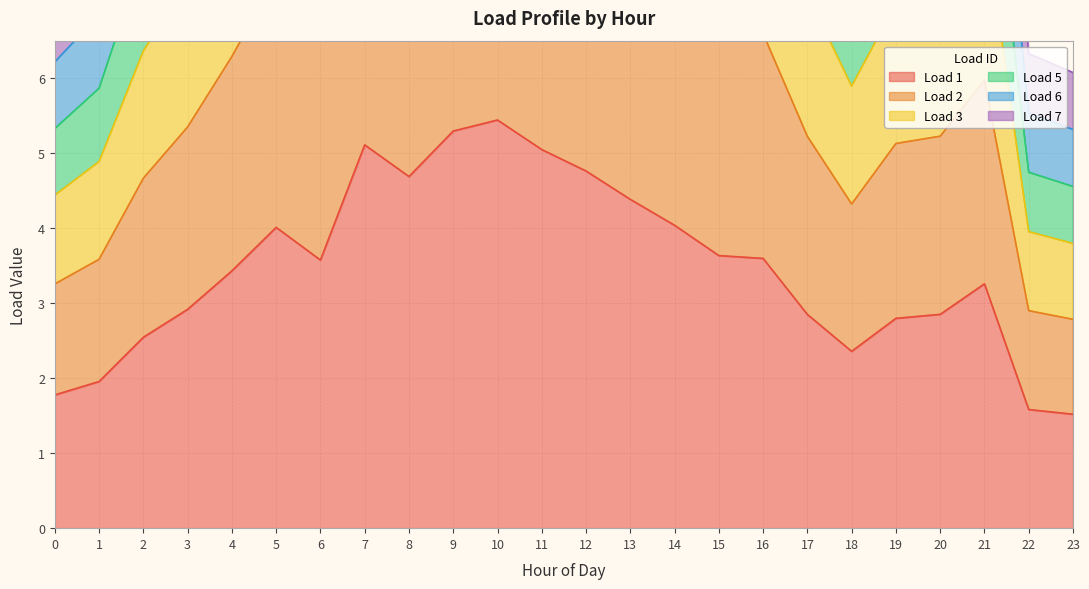

Is it true that Load 2 equals 3.0 at 21?

False